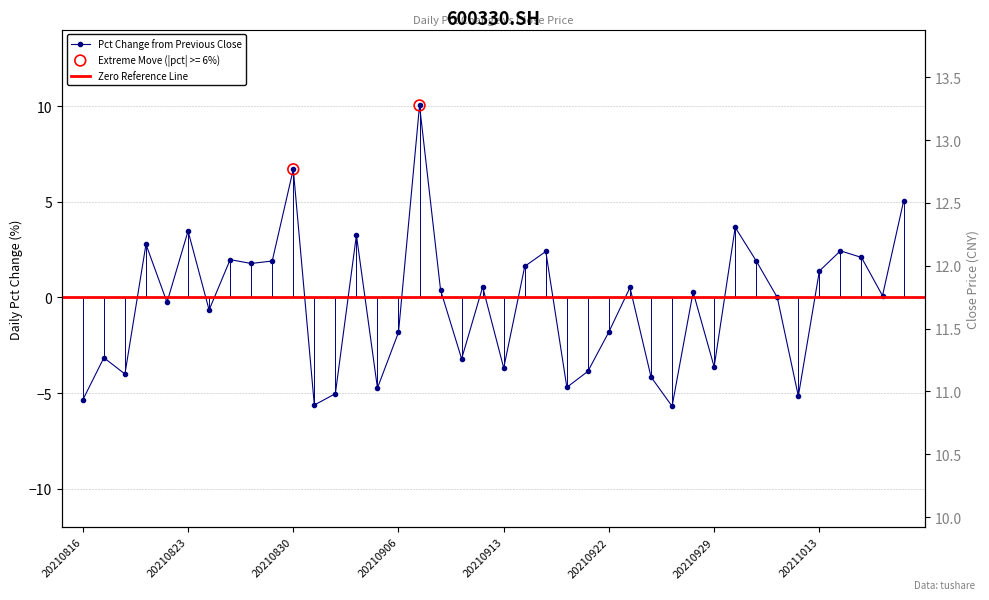

Which series has the largest total across all categories?

close